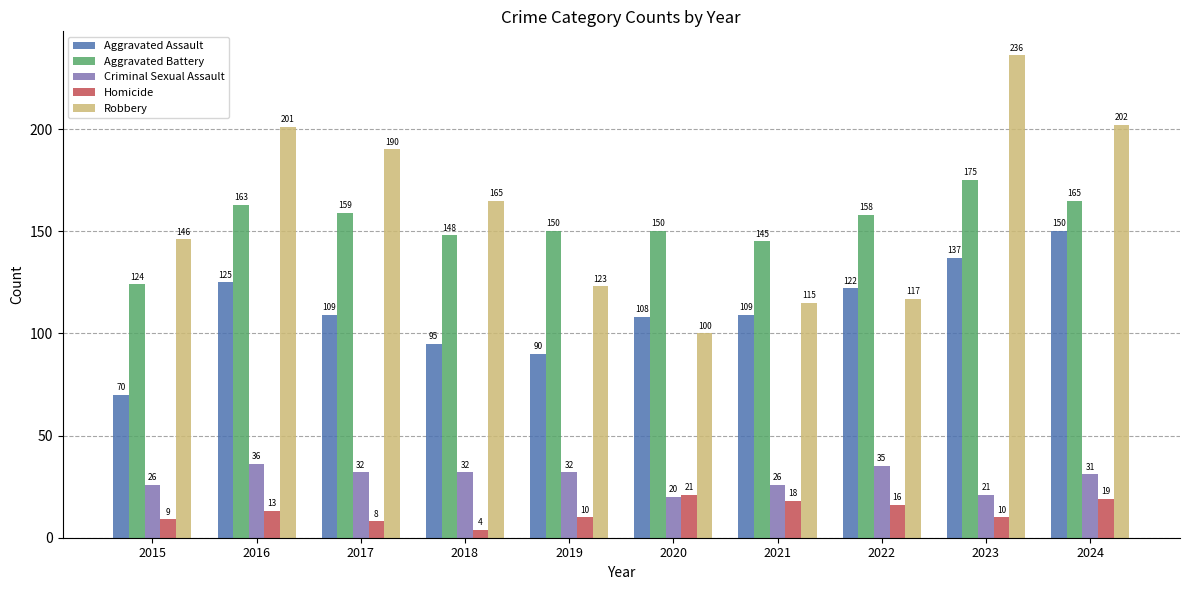

Which series has the widest spread of values?

Robbery